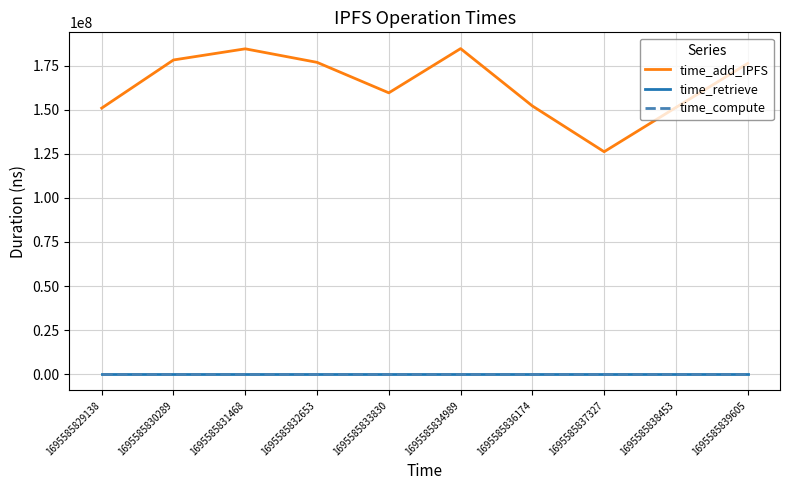

Which series has the largest range (max minus min)?

time_add_IPFS